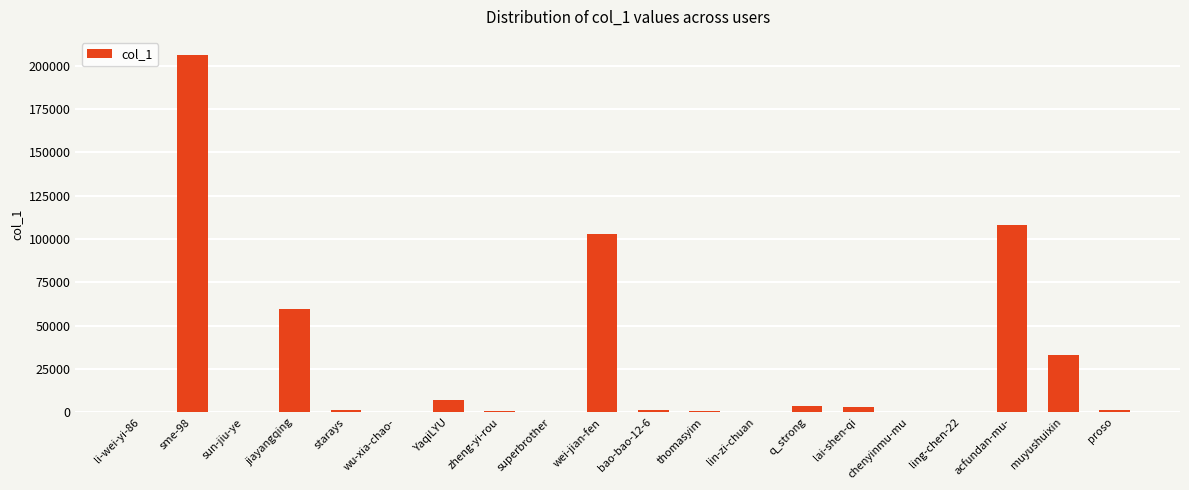

Is it true that the value at bao-bao-12-6 is 1322?

True